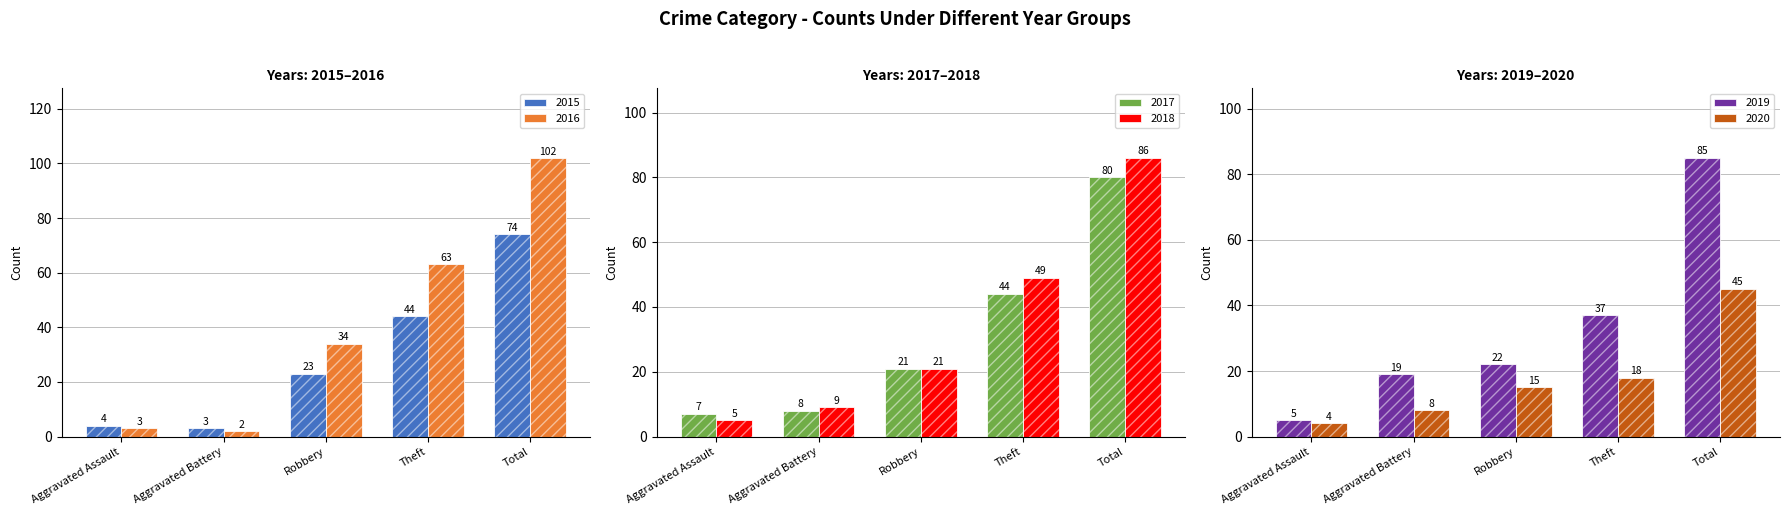

What is the sum of all 2020 values?

90